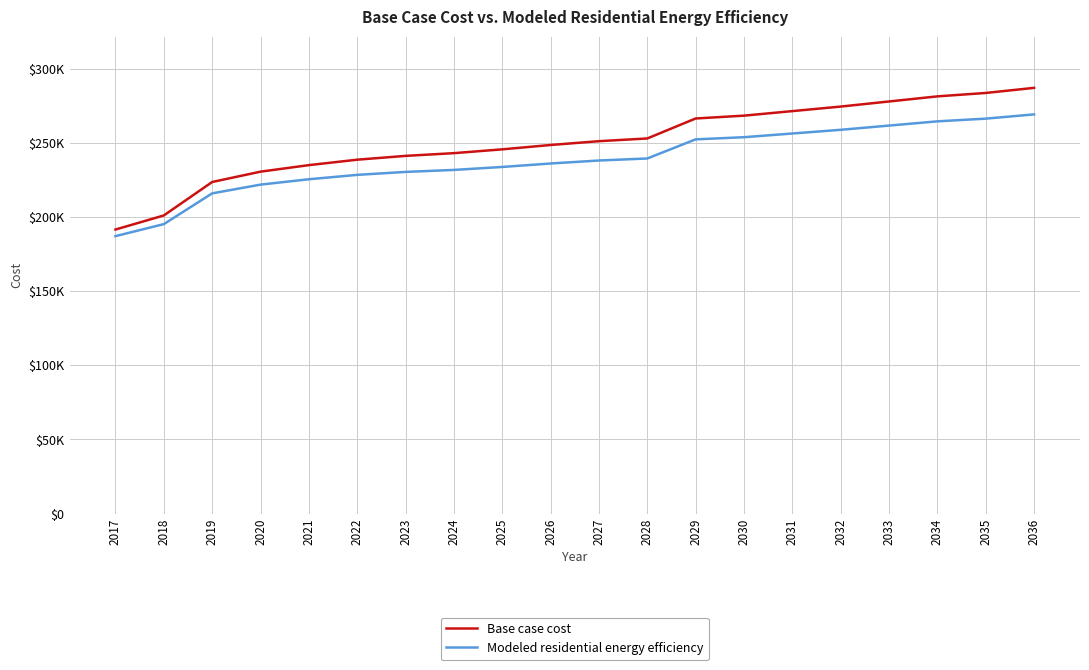

Which series has the largest range (max minus min)?

Base case cost